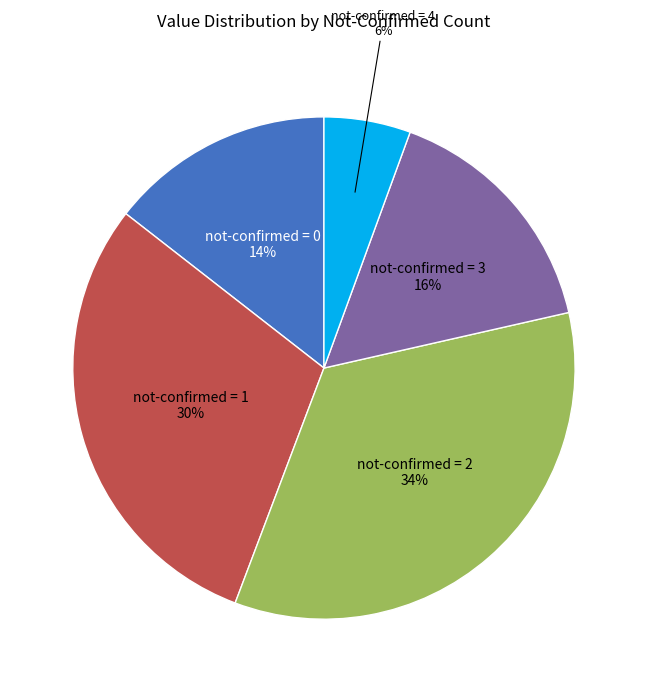

How many segments does this pie chart have?

5